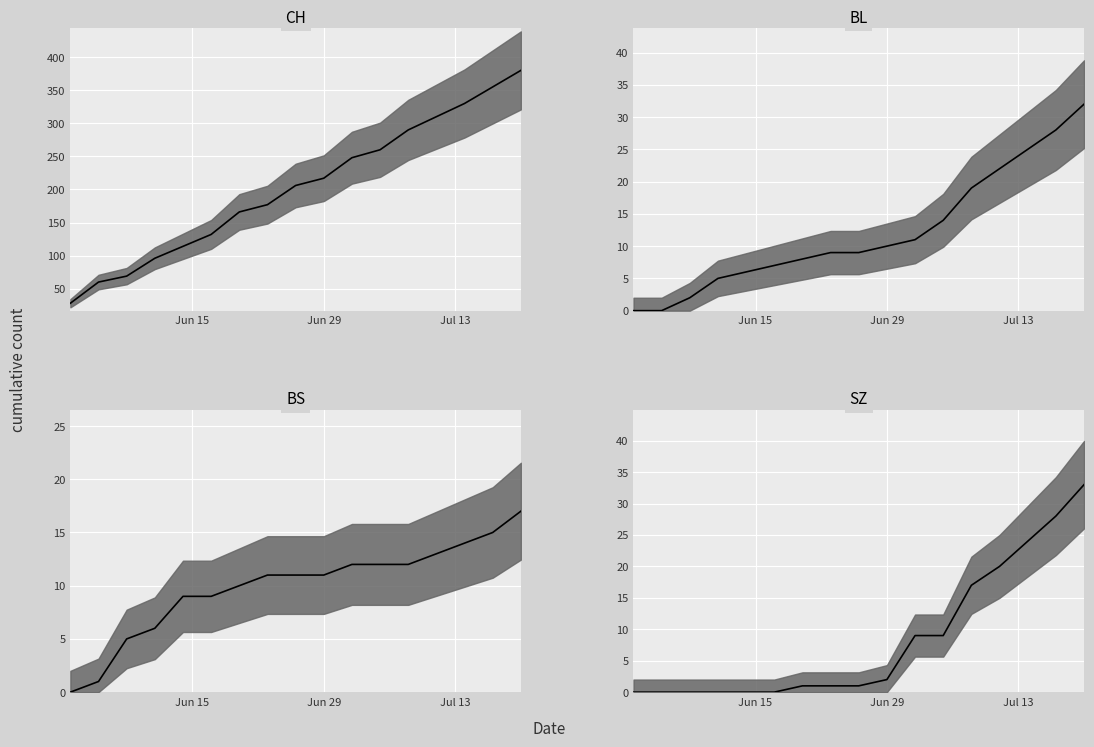

True or false: CH median and SZ median intersect in this chart.

False